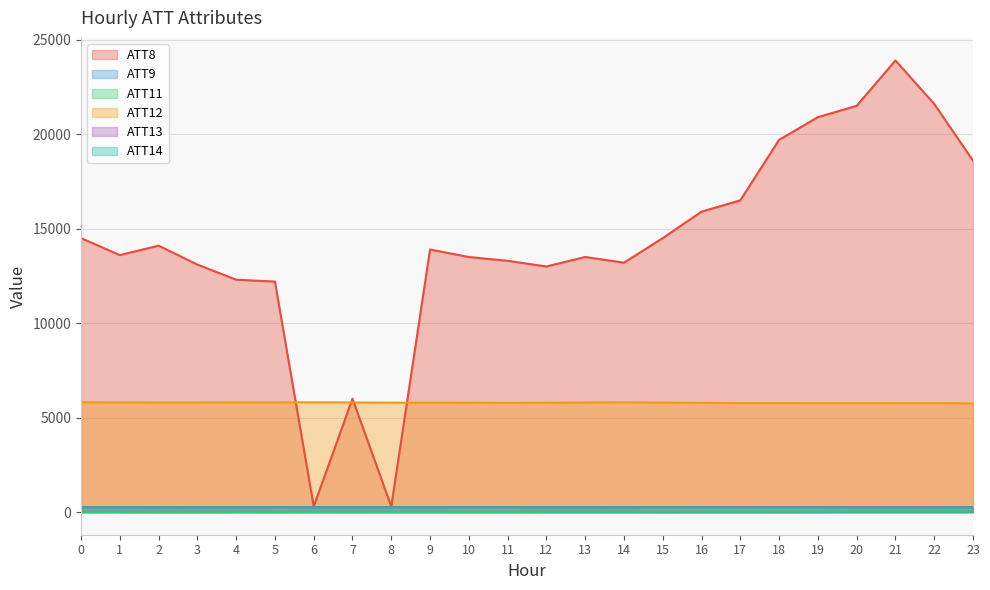

What is the difference between the ATT14 values at 8 and 18?

30.9